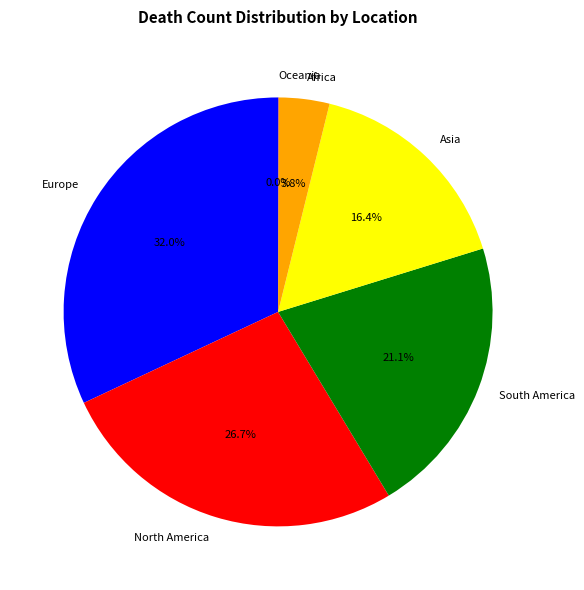

Does Asia represent more than half of the total?

No